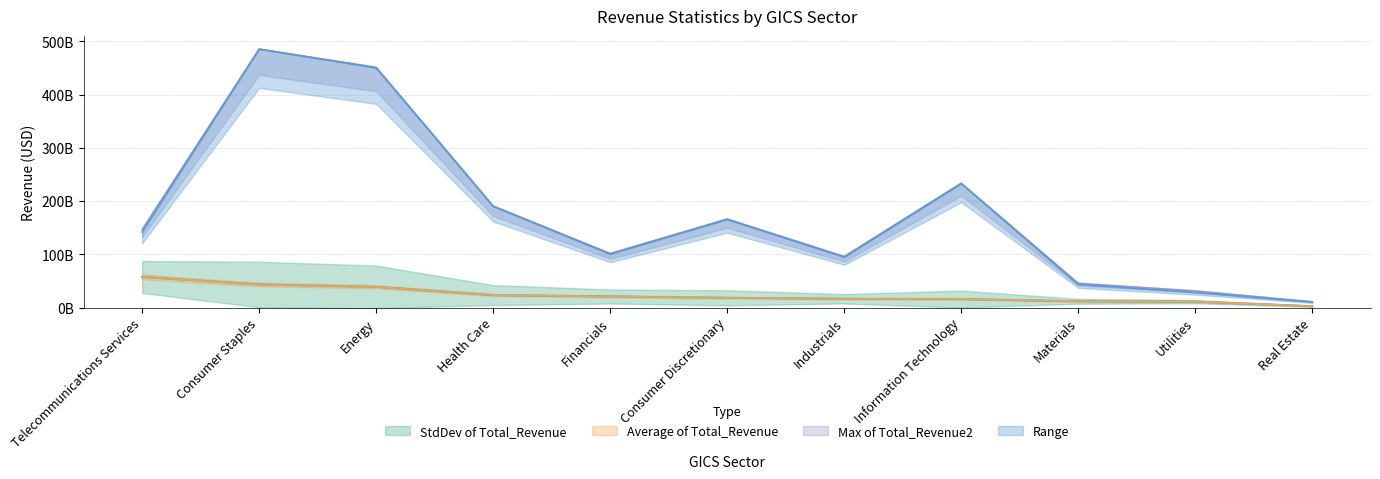

At which category is the sum across all series the highest?

Consumer Staples